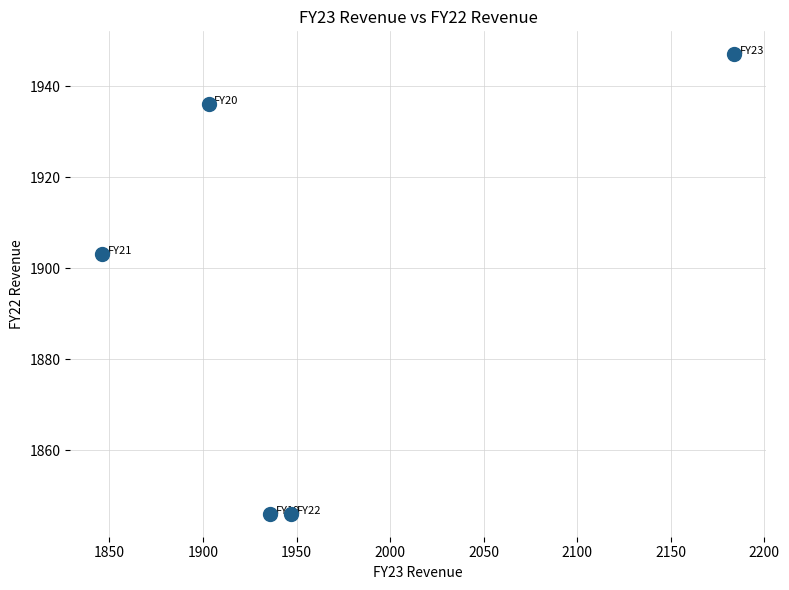

What is the average X value?

1963